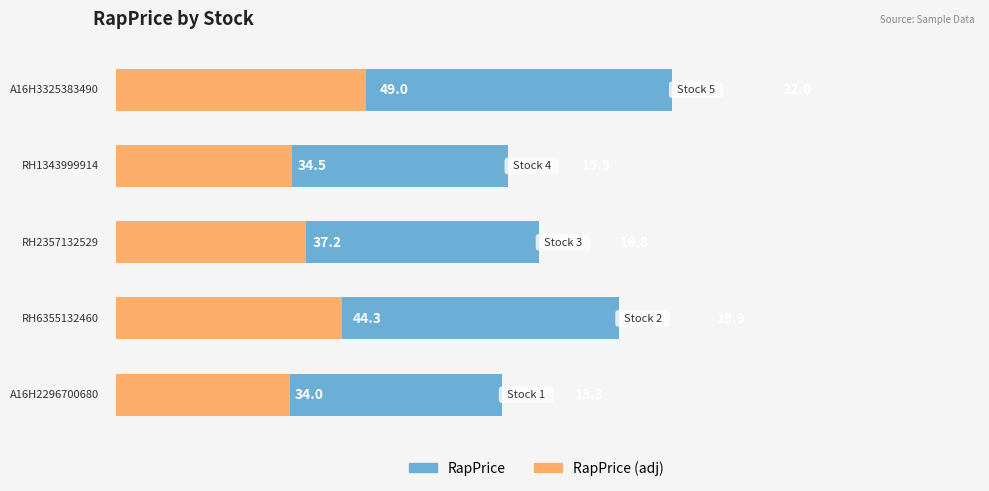

What is the sum of all RapPrice (adj) values?

89.5